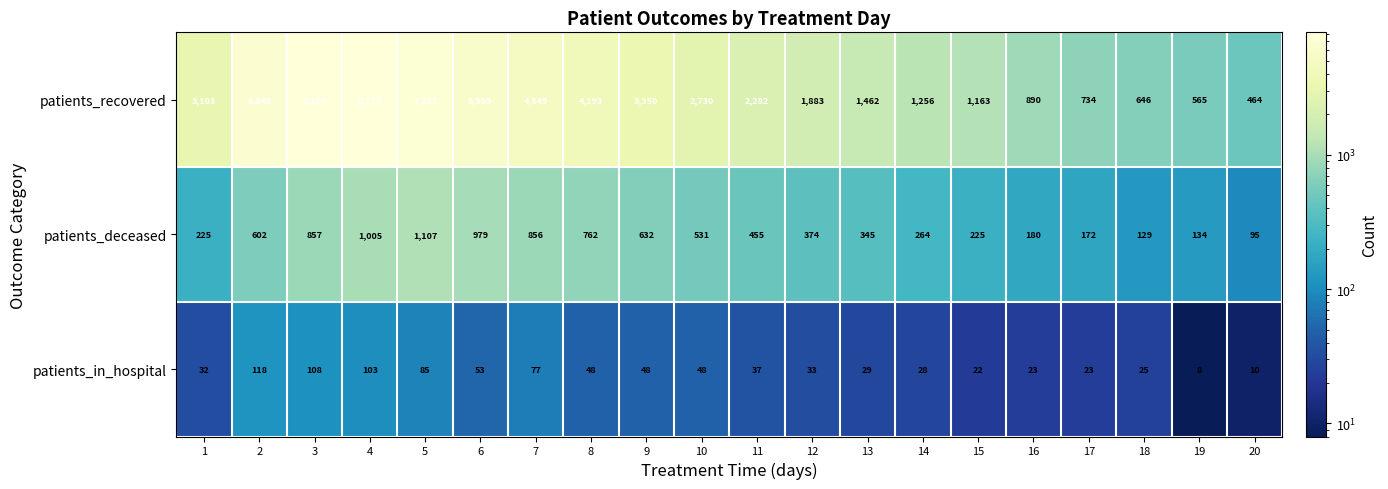

The patients_deceased series shows 270 at 16. True or false?

False